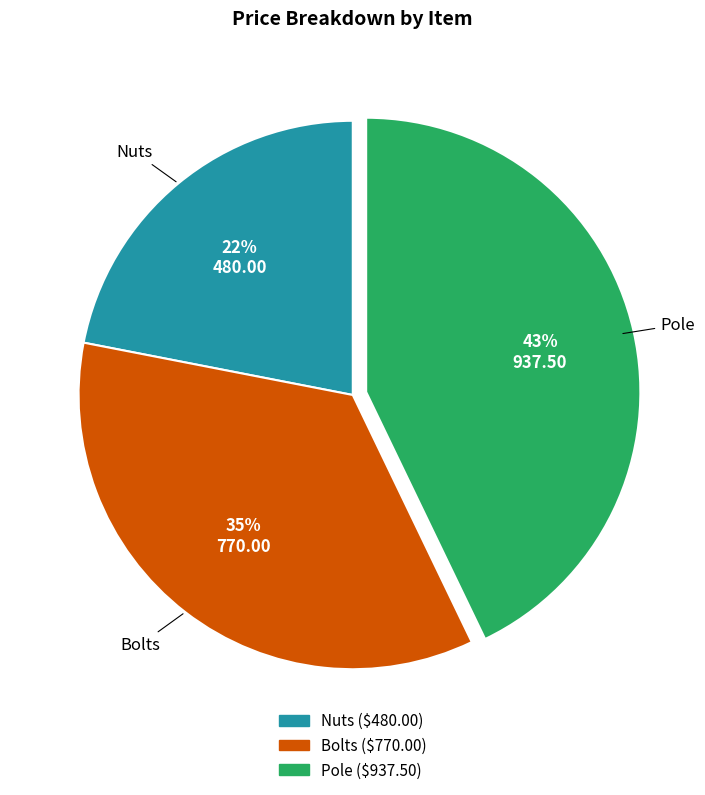

Which has a higher value, Bolts or Pole?

Pole